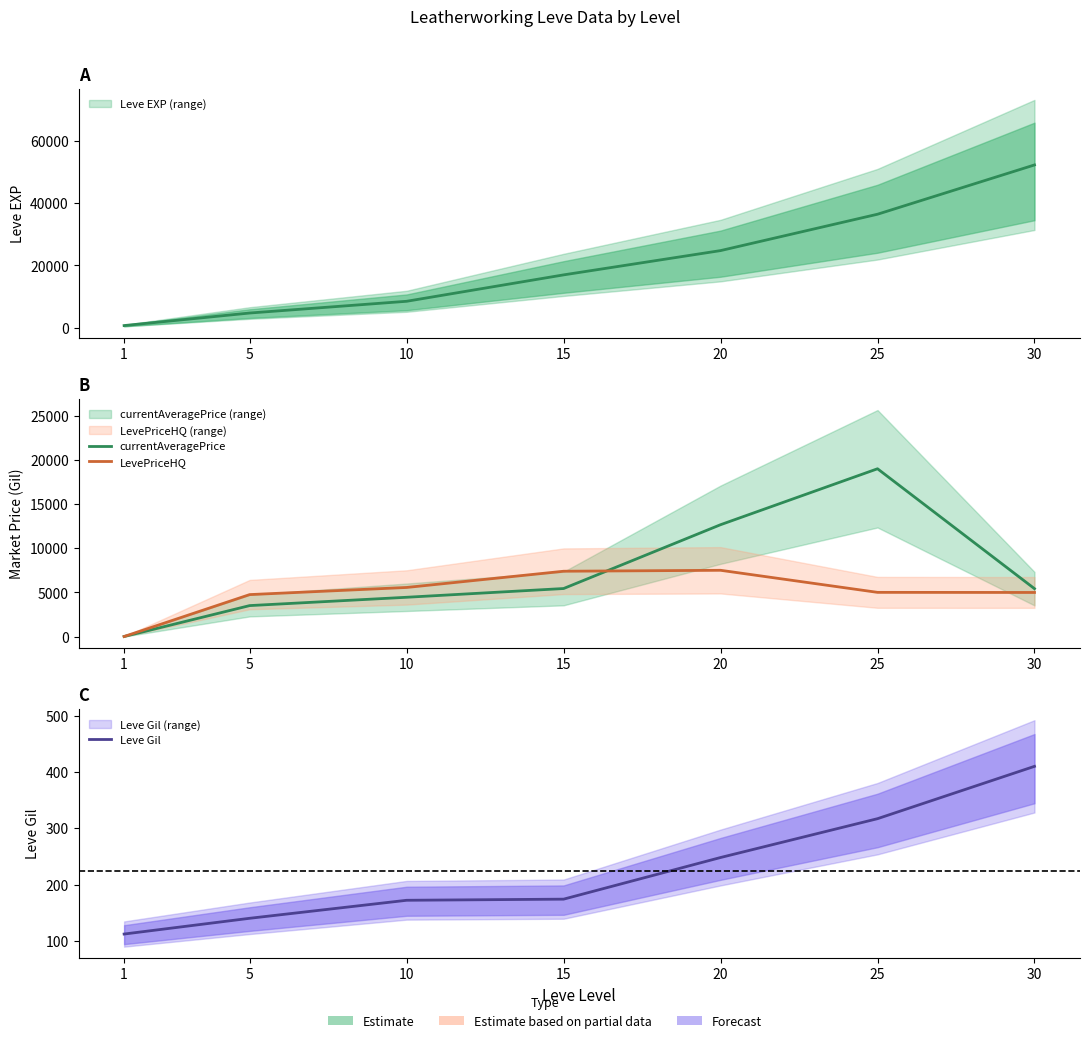

Is it true that currentAveragePrice equals 31378 at 25?

False